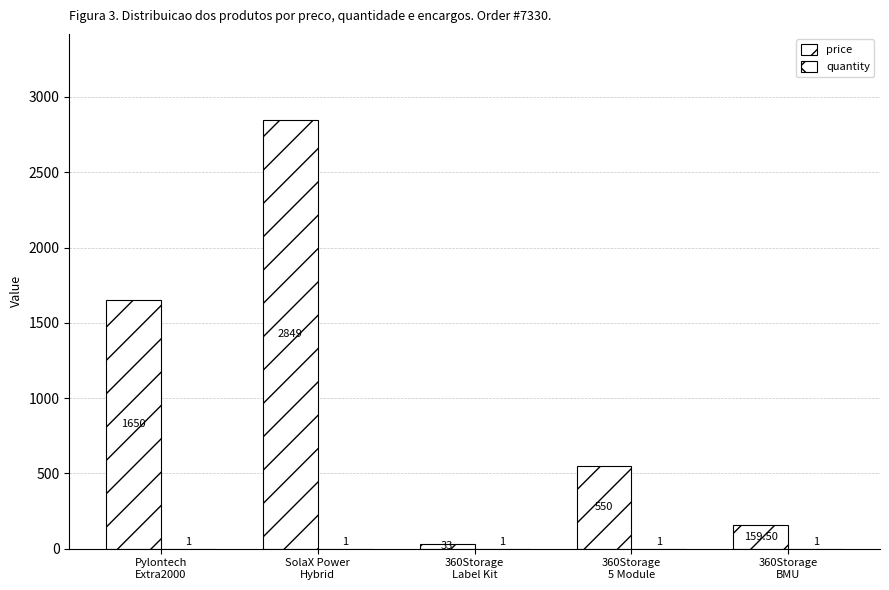

What is the lowest value of the quantity series?

1.0